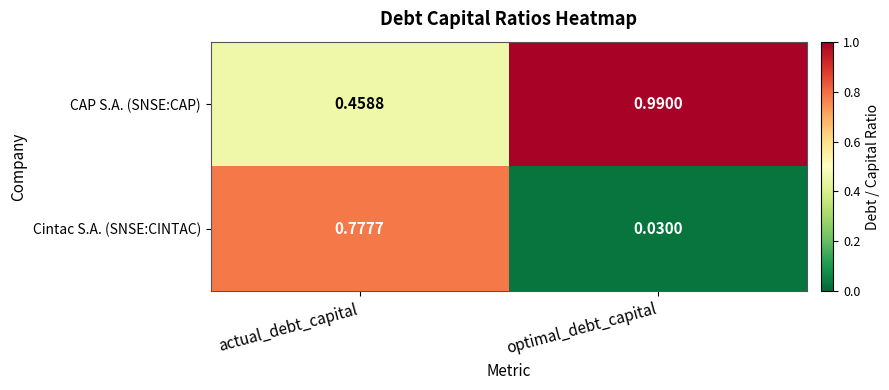

At which label is Cintac S.A. (SNSE:CINTAC) closest to 0?

optimal_debt_capital